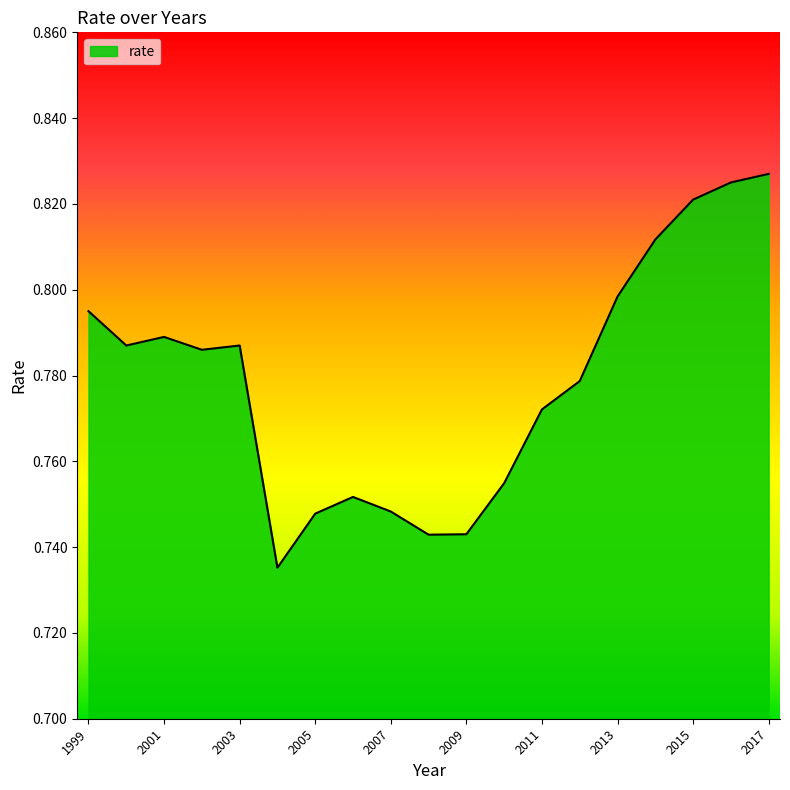

What is the value of the 12th point from the left?

0.8